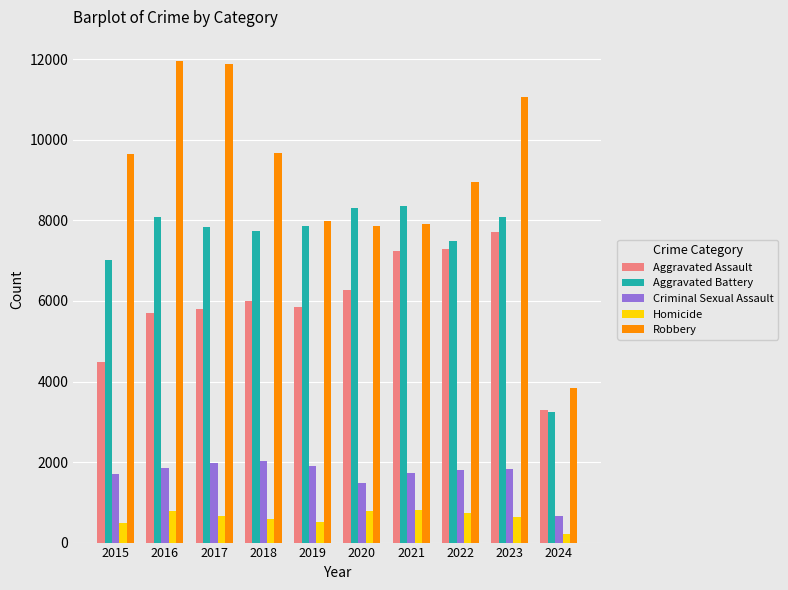

True or false: Aggravated Battery has a value of 7488 at 2022.

True